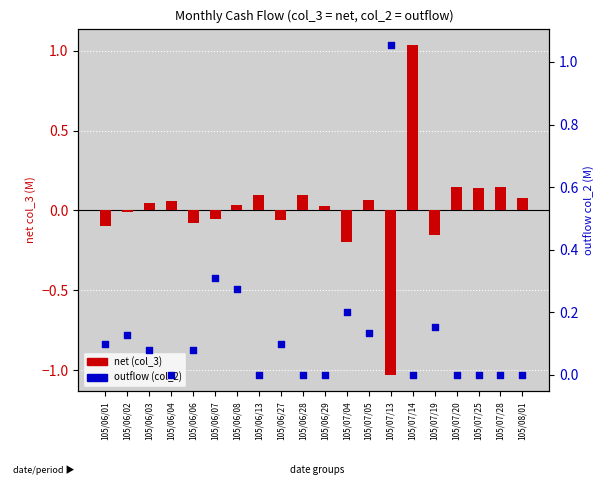

Which series has the largest Y range (max minus min)?

net (col_3)